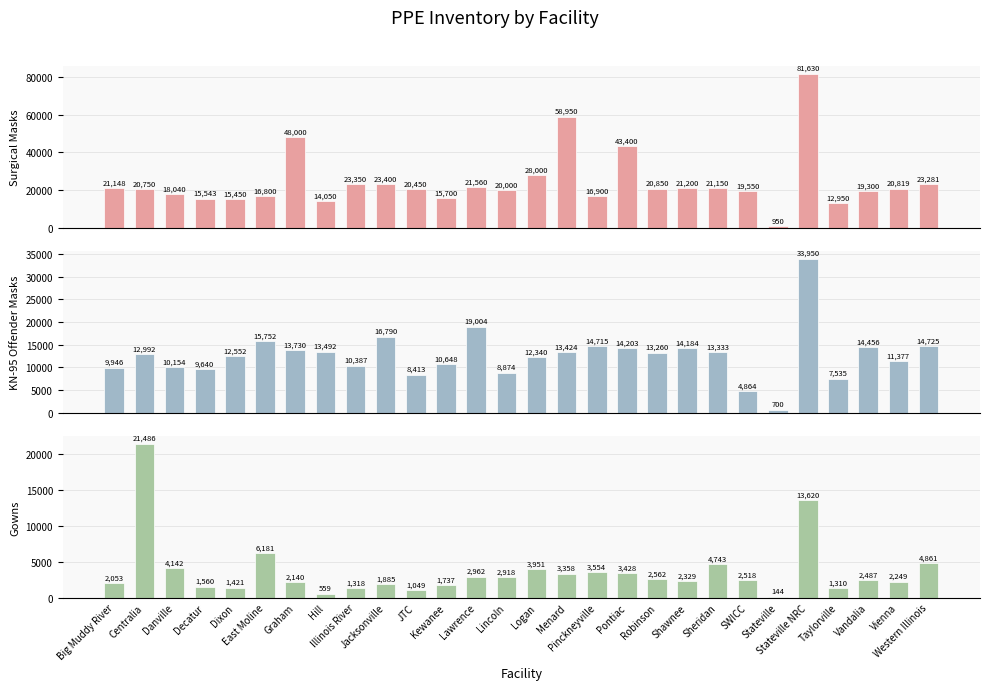

What is the sum of all KN-95 Offender Masks values?

355440